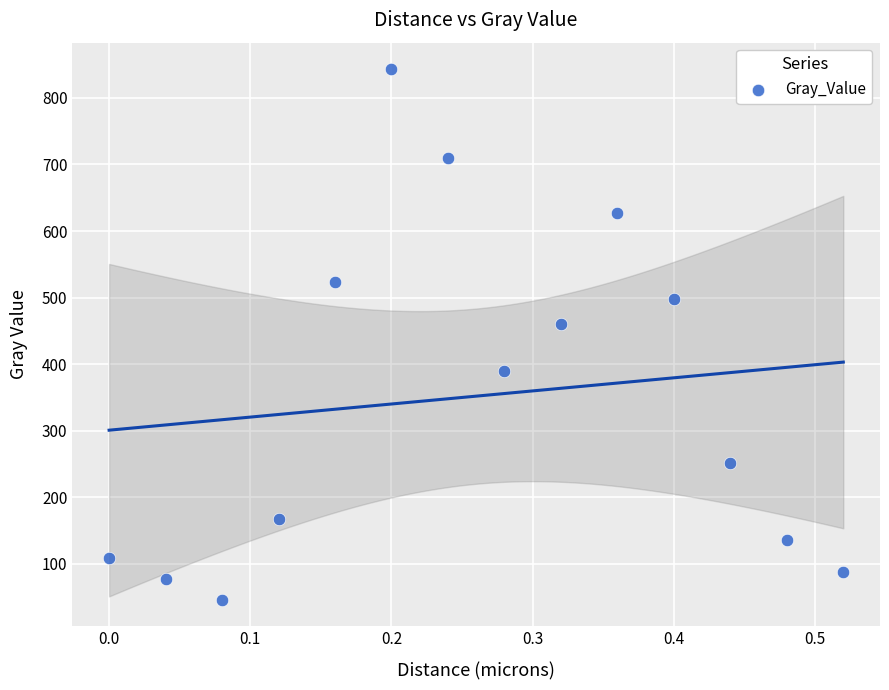

What is the range of X values (max minus min)?

0.5